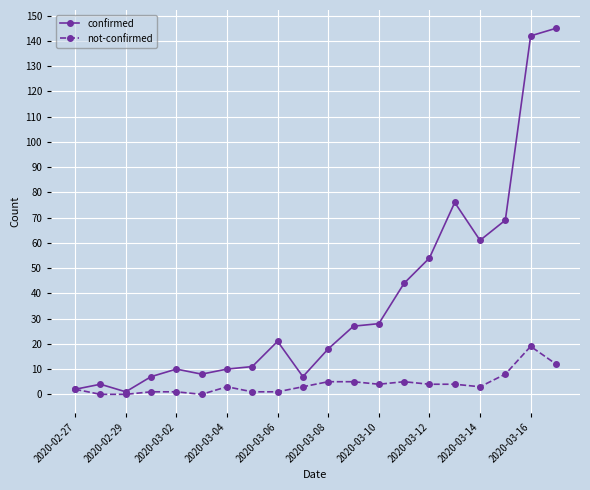

What is the maximum value shown in the chart?

145